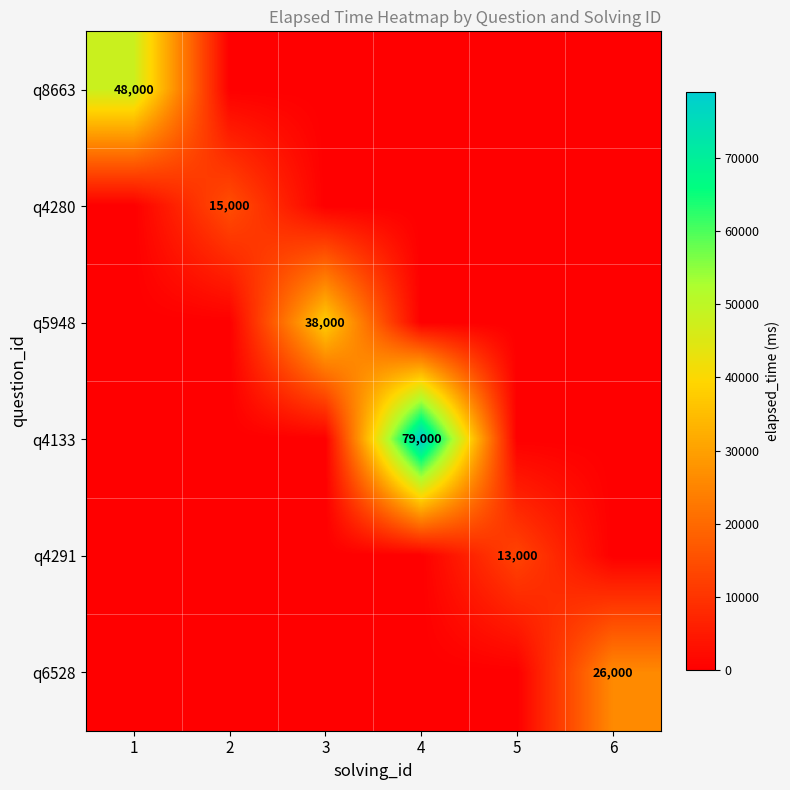

The value of q8663 at 1 is 21184. True or false?

False